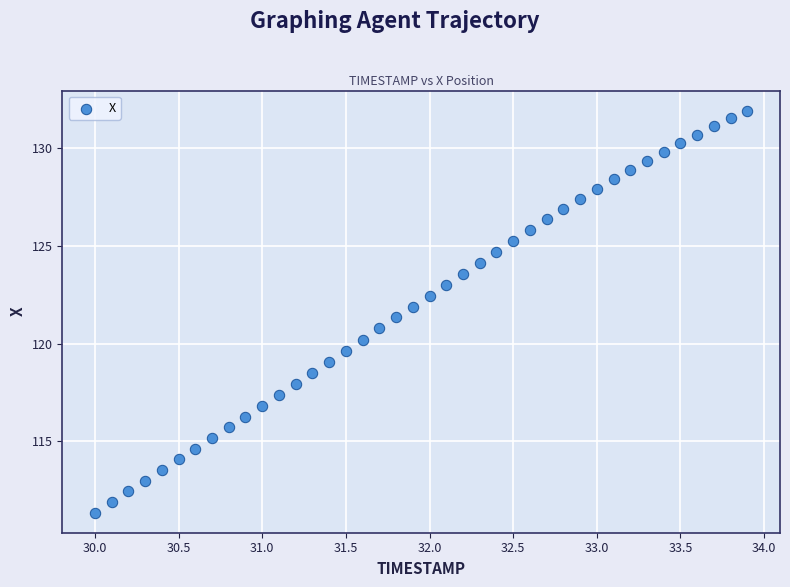

What is the range of Y values (max minus min)?

20.6